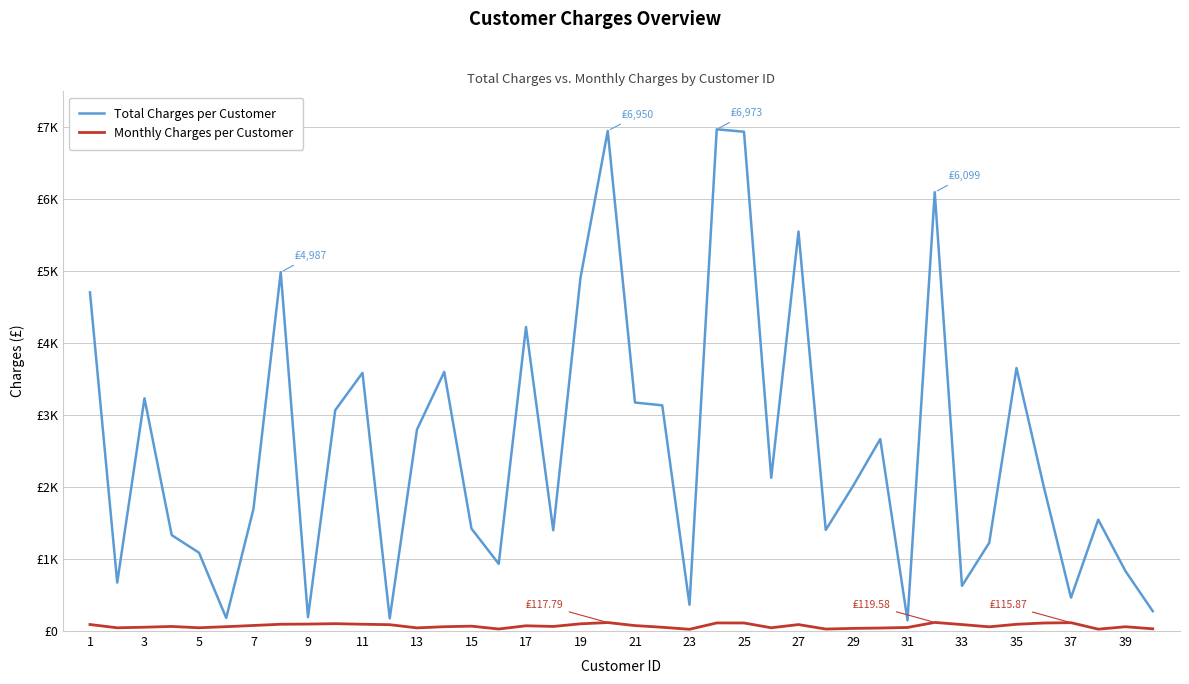

What are all the series names shown in the legend?

Total Charges per Customer, Monthly Charges per Customer